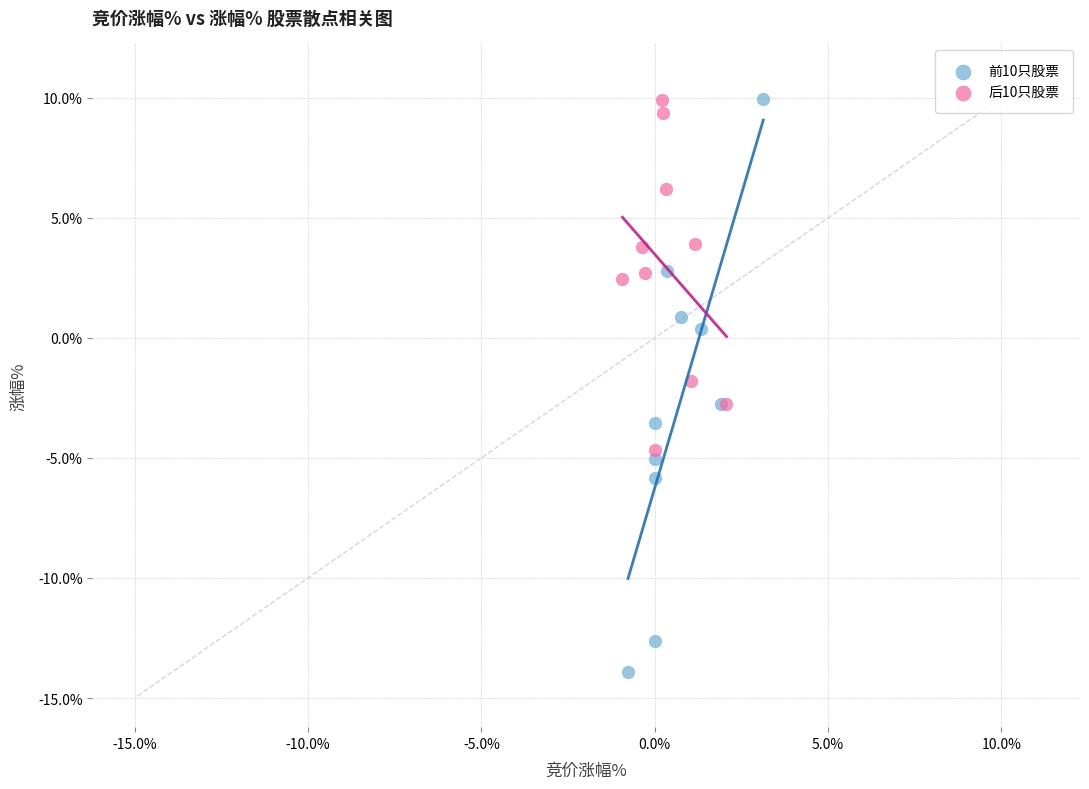

Which series reaches the minimum Y coordinate?

前10只股票